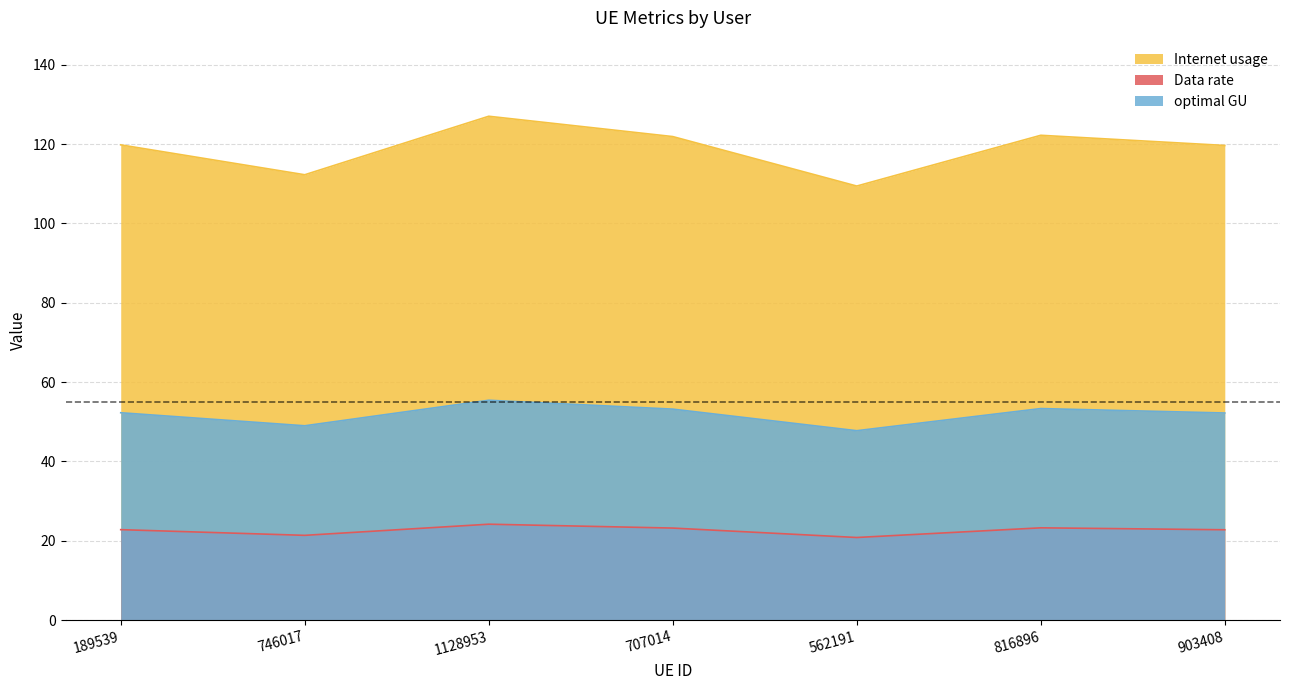

Between 707014 and 746017, which is larger?

707014